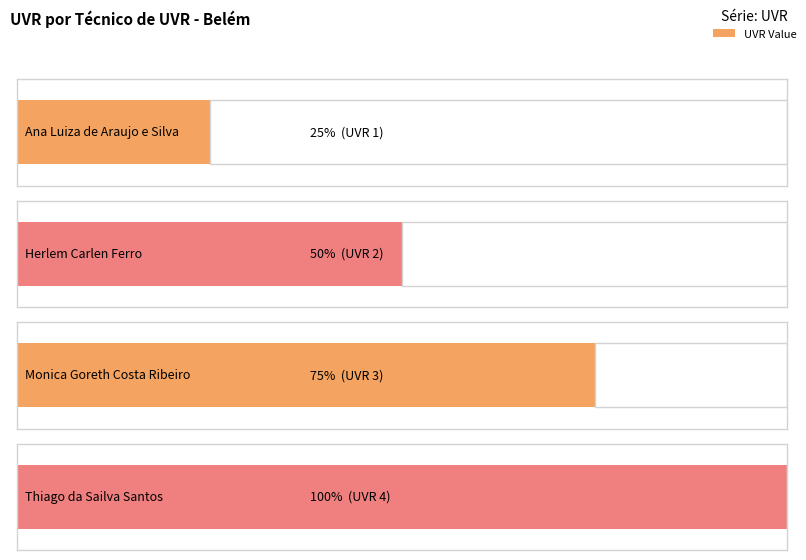

Between Ana Luiza de Araujo e Silva and Monica Goreth Costa Ribeiro, which is larger?

Monica Goreth Costa Ribeiro